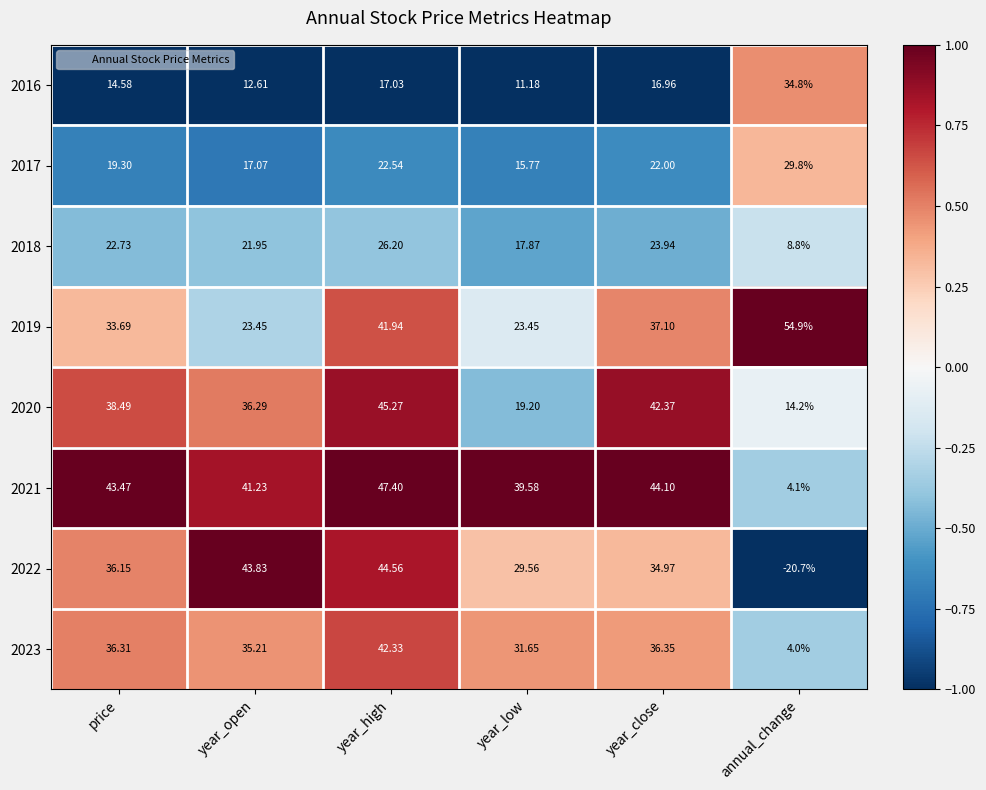

What is the difference between the highest and lowest values at year_close?

27.1